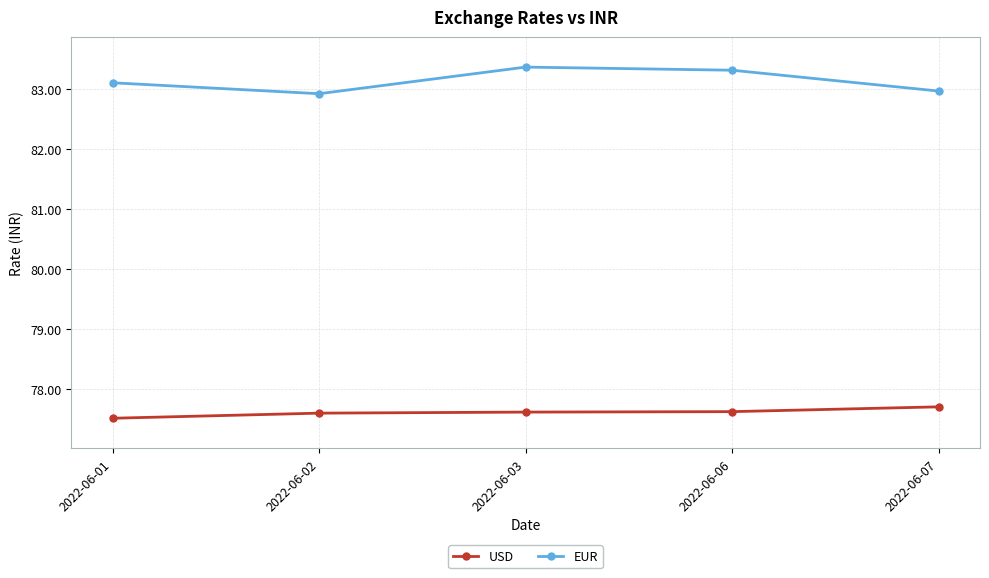

What is the smallest value displayed?

77.5